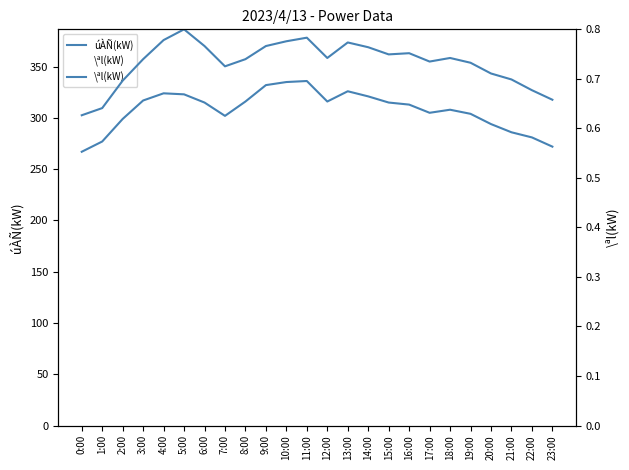

Reading right to left, transcribe all the data shown in this chart.

úÀÑ(kW): 272.0	281.0	286.0	294.0	304.0	308.0	305.0	313.0	315.0	321.0	326.0	316.0	336.0	335.0	332.0	316.0	302.0	315.0	323.0	324.0	317.0	299.0	277.0	267.0
\ªl(kW): 0.7	0.7	0.7	0.7	0.7	0.7	0.7	0.8	0.7	0.8	0.8	0.7	0.8	0.8	0.8	0.7	0.7	0.8	0.8	0.8	0.7	0.7	0.6	0.6